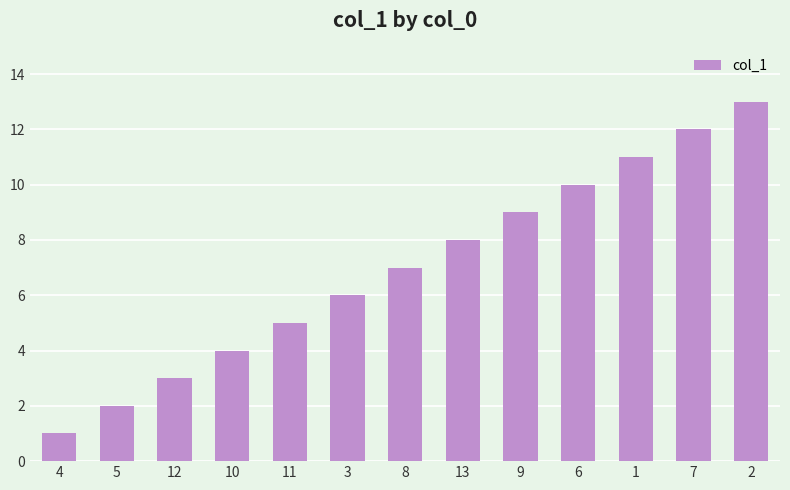

What is the average value?

7